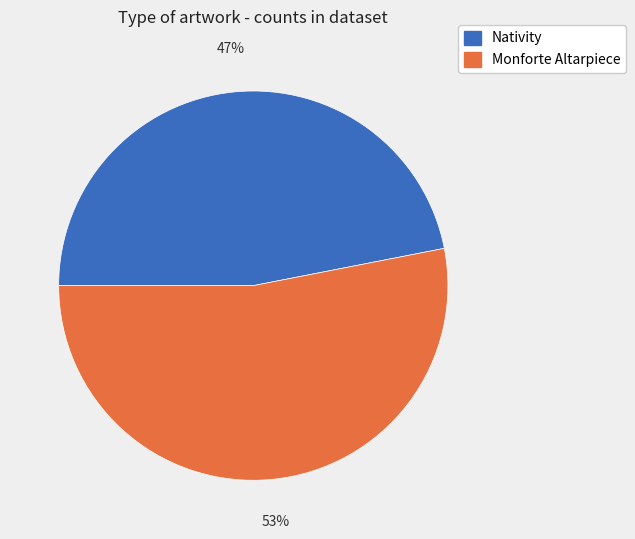

Rank the categories by value from highest to lowest.

Monforte Altarpiece, Nativity